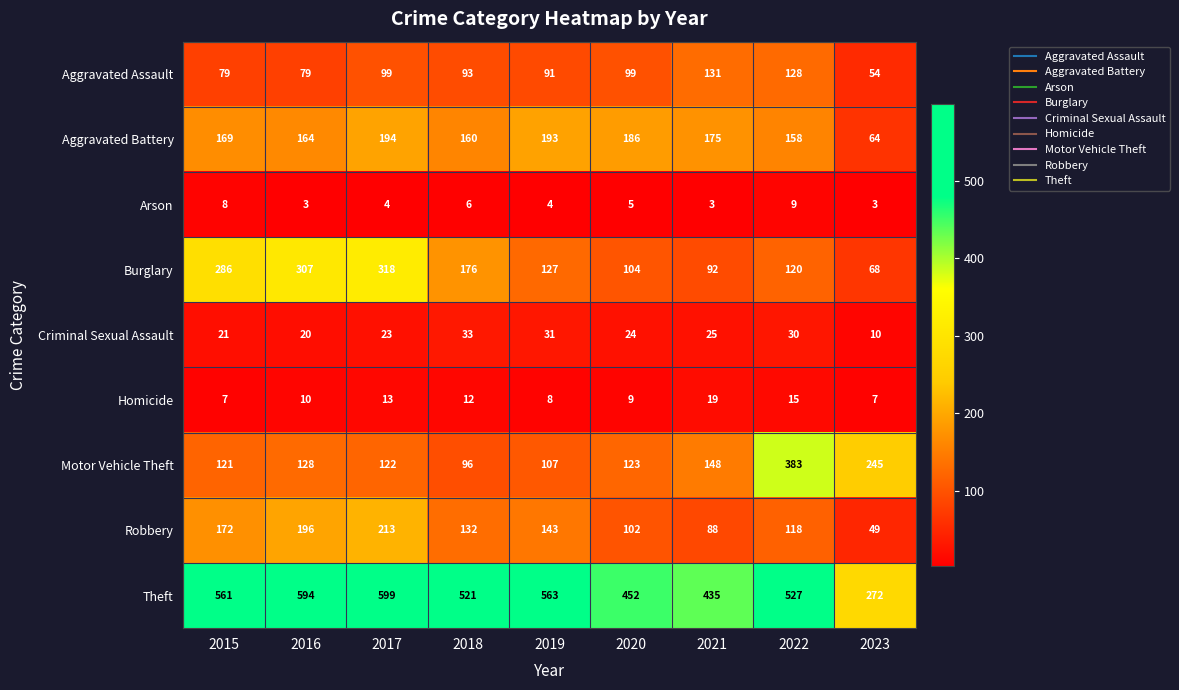

Where is Homicide nearest to the value 13?

2017